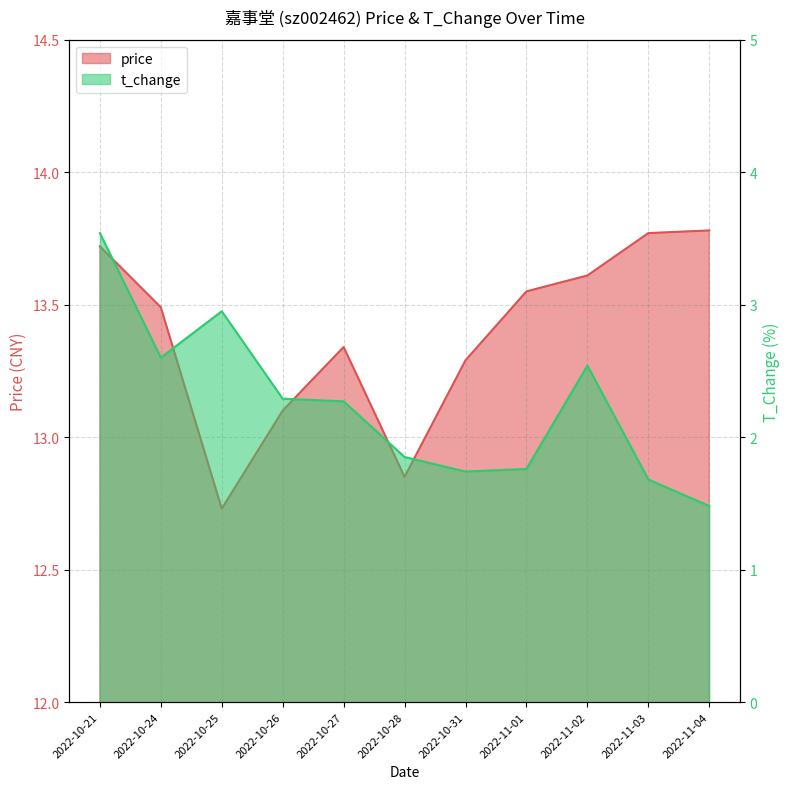

At 2022-10-21, list the series in order from smallest to largest.

t_change, price